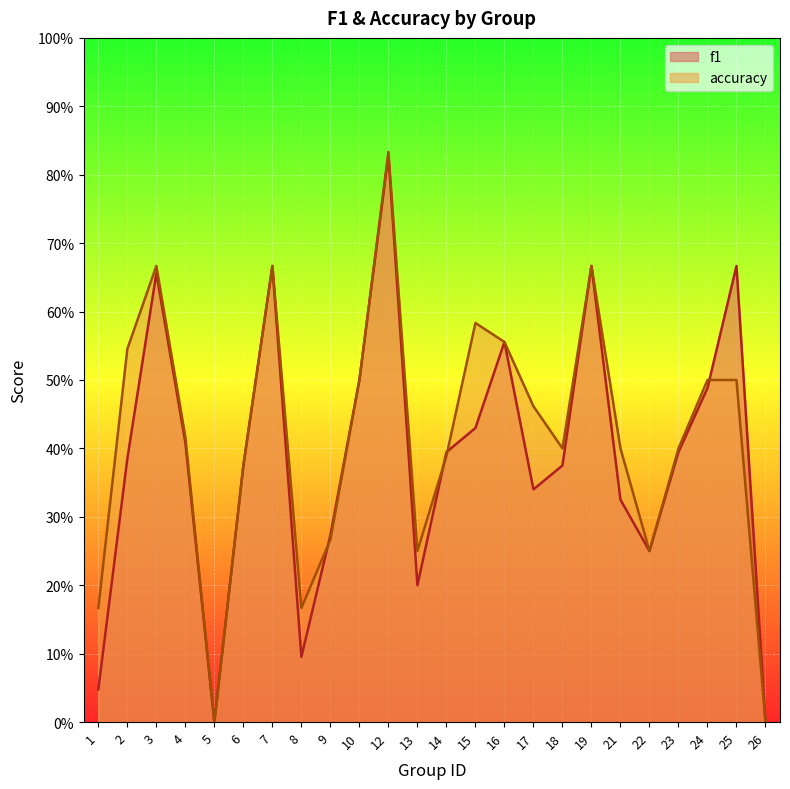

Between 14 and 17, which is larger?

14